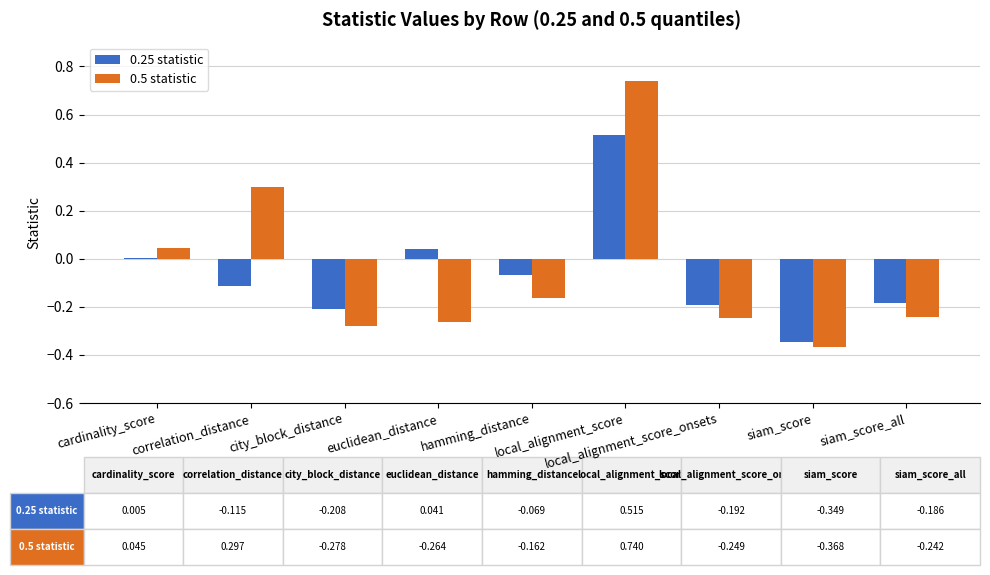

What is the label of the 1st bar from the left?

cardinality_score